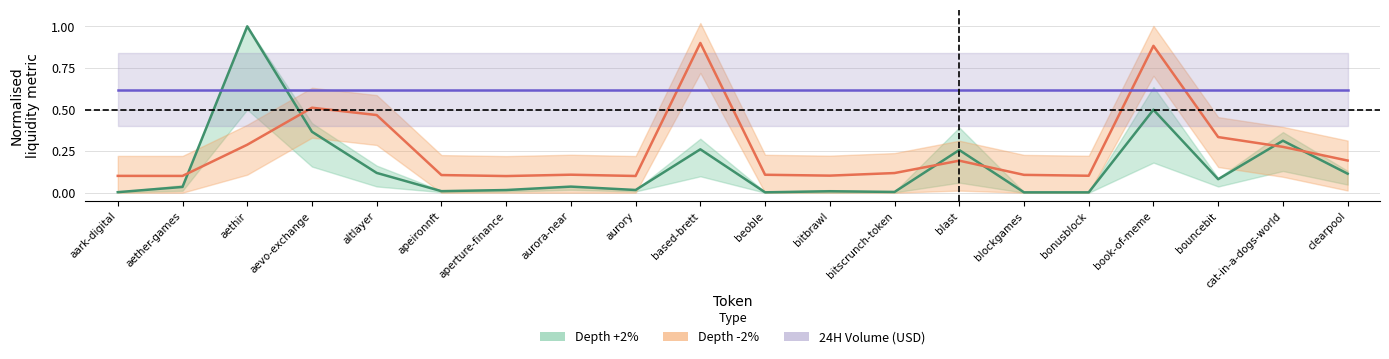

What is the sum of all depth_plus values?

3.1